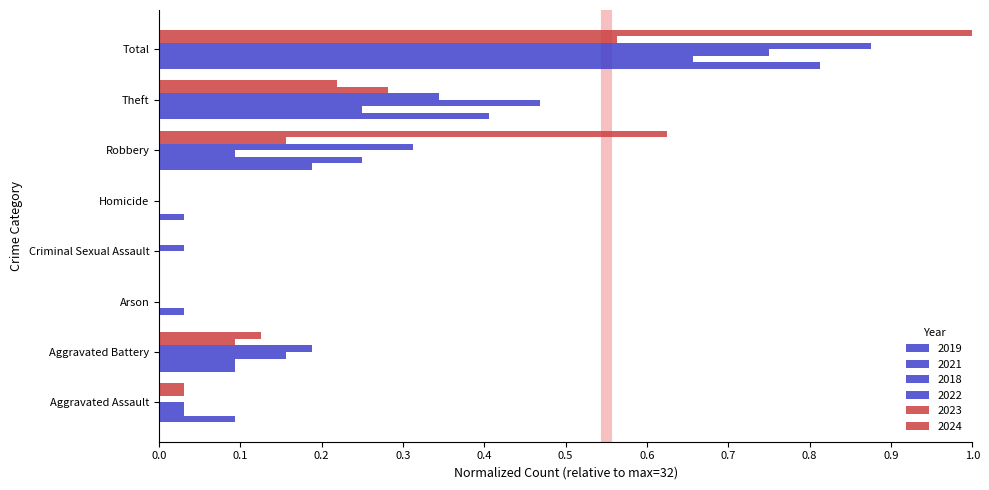

Count the number of data series in this chart.

6